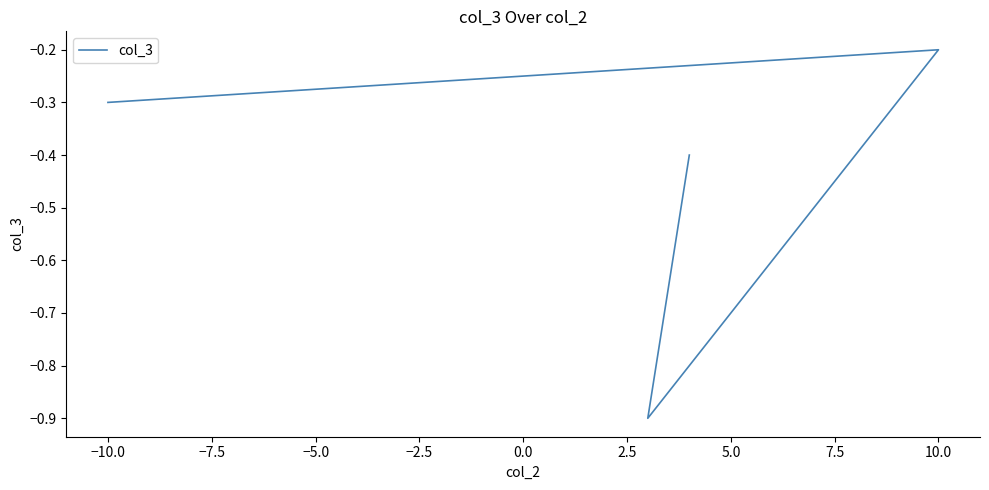

How many interior local peaks (higher than both neighbors) does the data have?

1